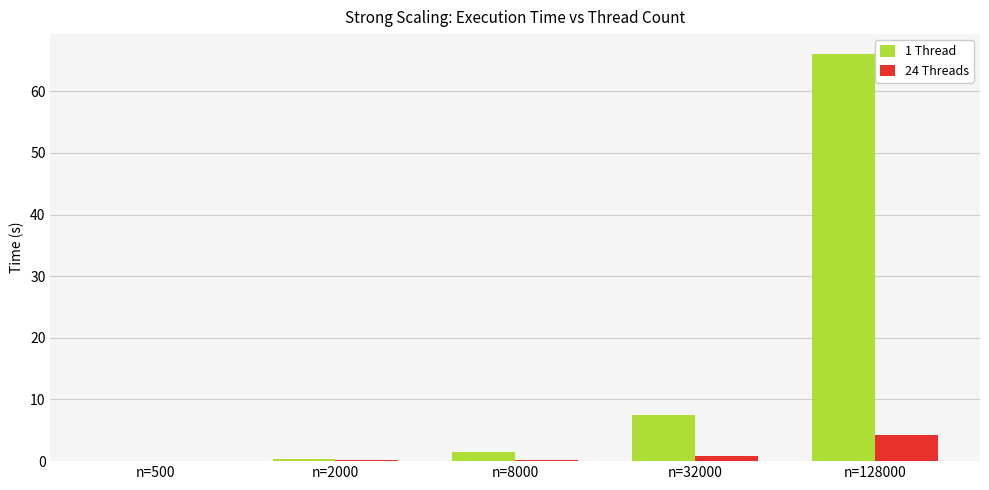

Which series has the largest total across all categories?

1 Thread